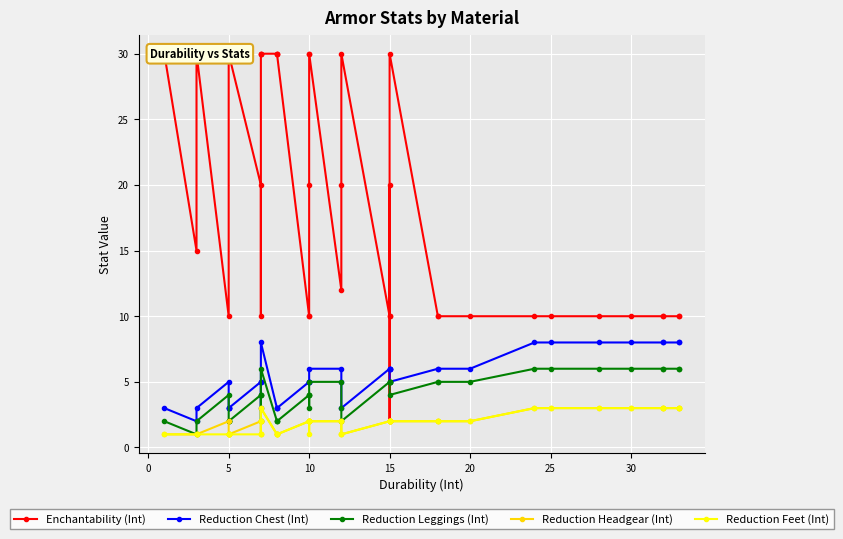

After their last crossing, which series has the higher values: Enchantability (Int) or Reduction Chest (Int)?

Enchantability (Int)